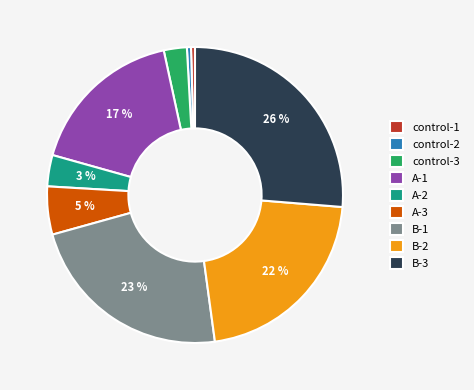

To the nearest percent, what is the difference between the largest and smallest slice percentages?

26%